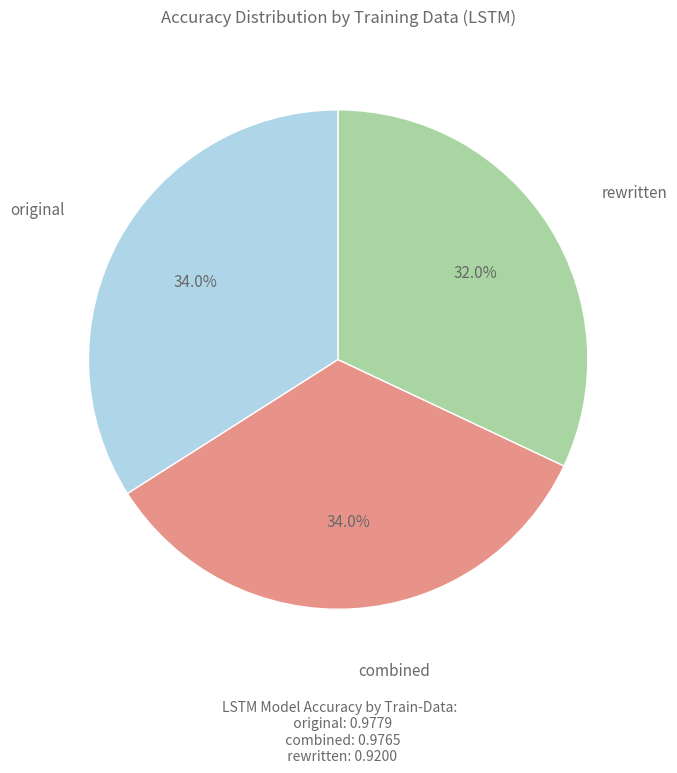

What percentage is NOT represented by original?

66.0%